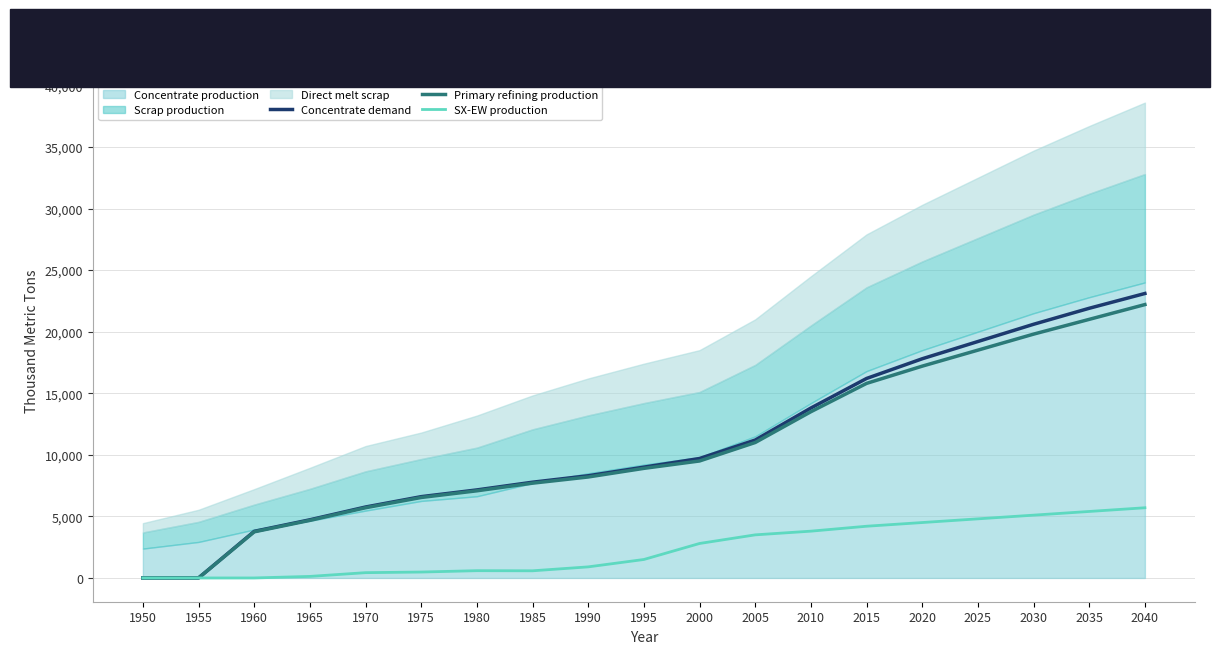

What is the sum of the Concentrate demand values at 2030 and 1960?

24384.0